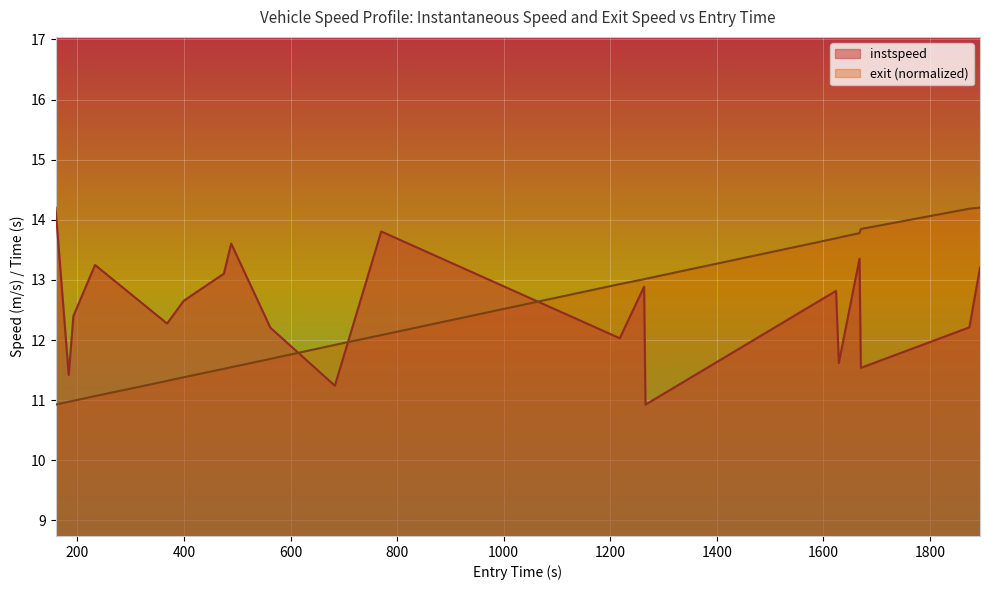

What is the difference between the maximum and minimum values in the instspeed series?

3.3